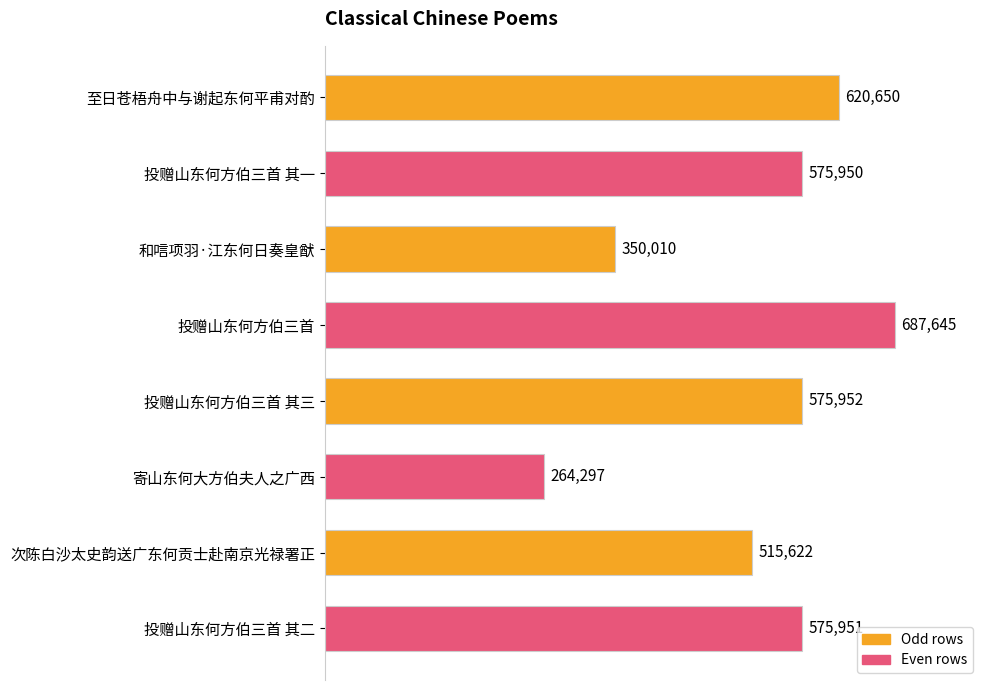

Reading top to bottom, extract all data points from this chart.

至日苍梧舟中与谢起东何平甫对酌=620650	投赠山东何方伯三首 其一=575950	和唁项羽·江东何日奏皇猷=350010	投赠山东何方伯三首=687645	投赠山东何方伯三首 其三=575952	寄山东何大方伯夫人之广西=264297	次陈白沙太史韵送广东何贡士赴南京光禄署正=515622	投赠山东何方伯三首 其二=575951